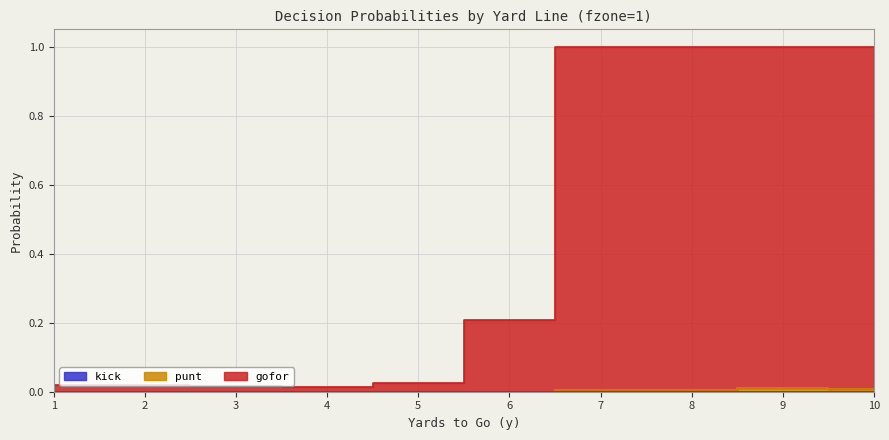

In gofor, how many points are lower than both neighbors (excluding endpoints)?

1